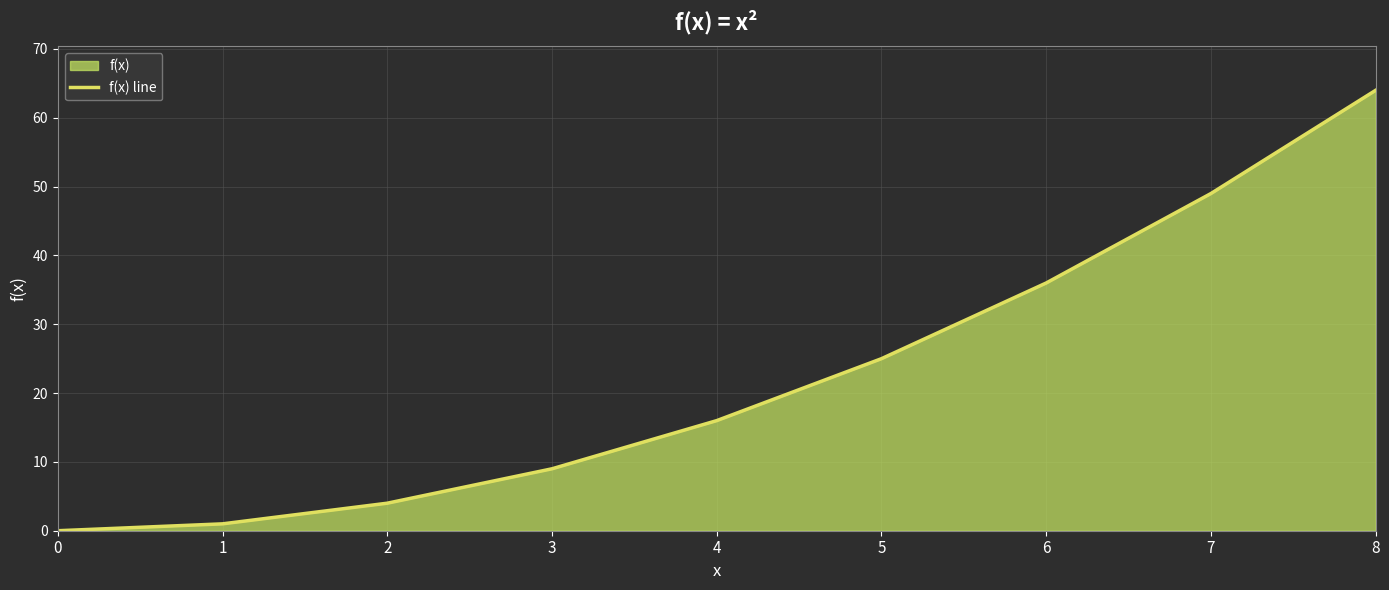

Reading left to right, transcribe all the data shown in this chart.

0	1	4	9	16	25	36	49	64